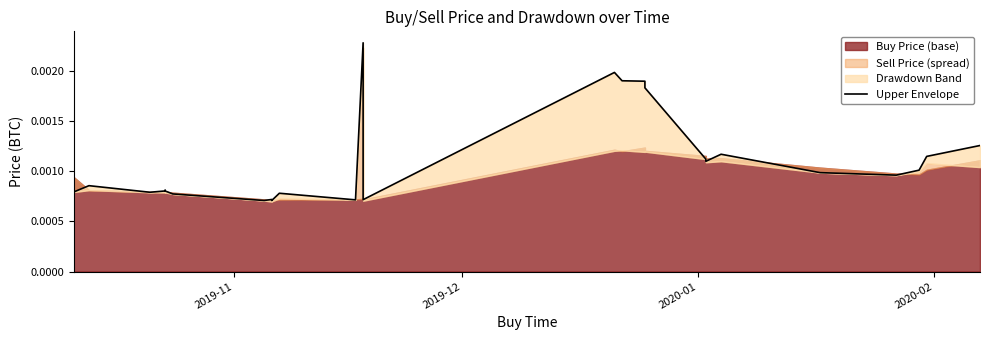

The chart shows a value of 0.0 at 23. True or false?

False